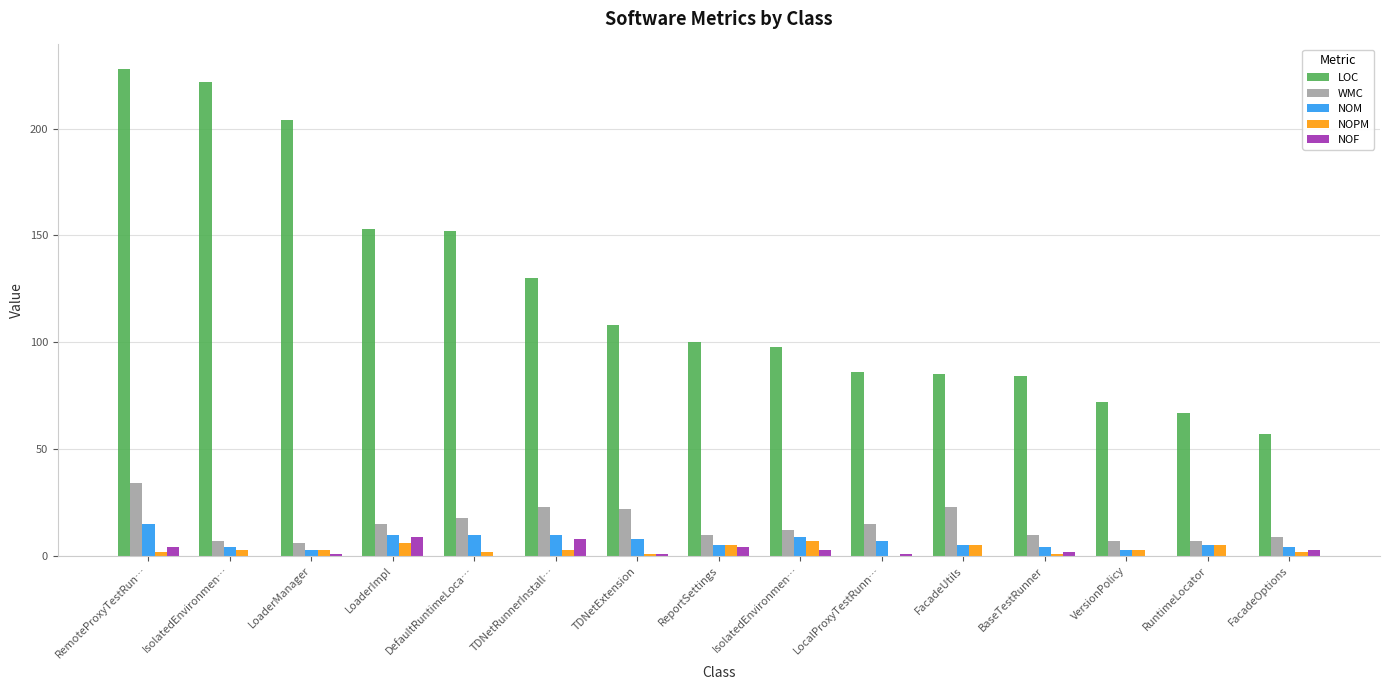

The WMC series shows 15 at LocalProxyTestRunn…. True or false?

True